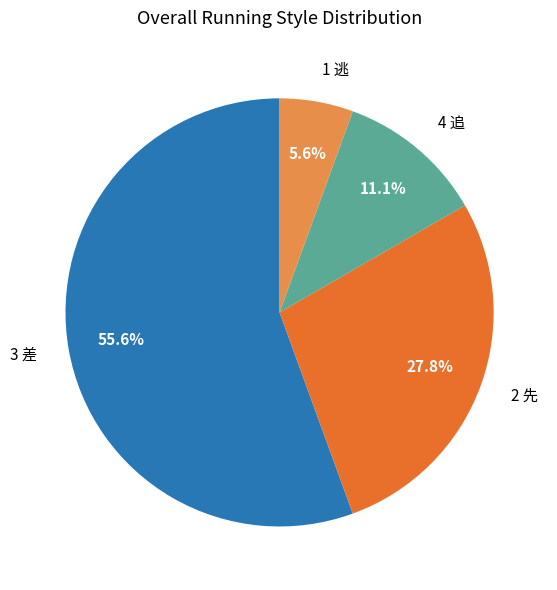

Is it true that 2 先 is 13% of the pie?

False